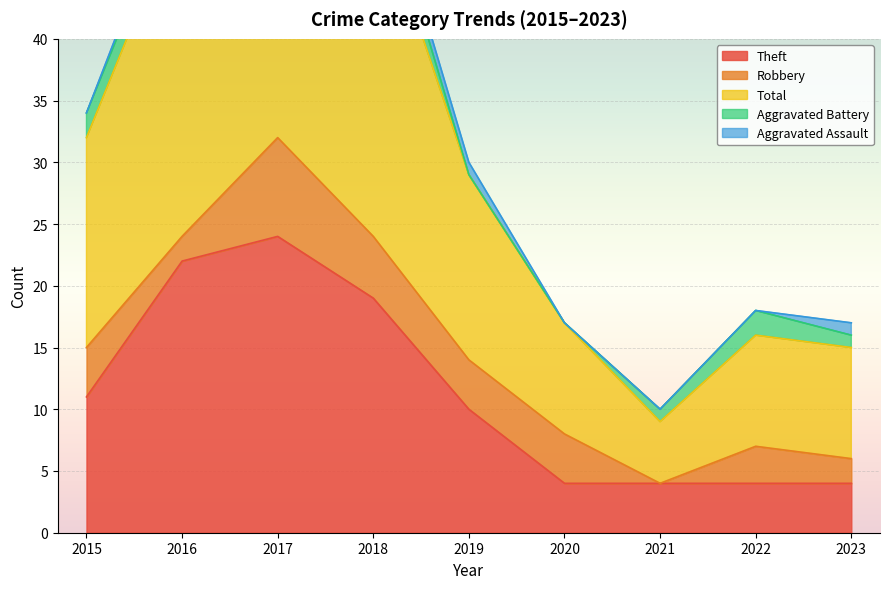

Reading left to right, extract all data points from this chart.

Theft: 11	22	24	19	10	4	4	4	4
Robbery: 4	2	8	5	4	4	0	3	2
Total: 17	27	35	28	15	9	5	9	9
Aggravated Battery: 2	2	1	3	0	0	1	2	1
Aggravated Assault: 0	1	1	1	1	0	0	0	1